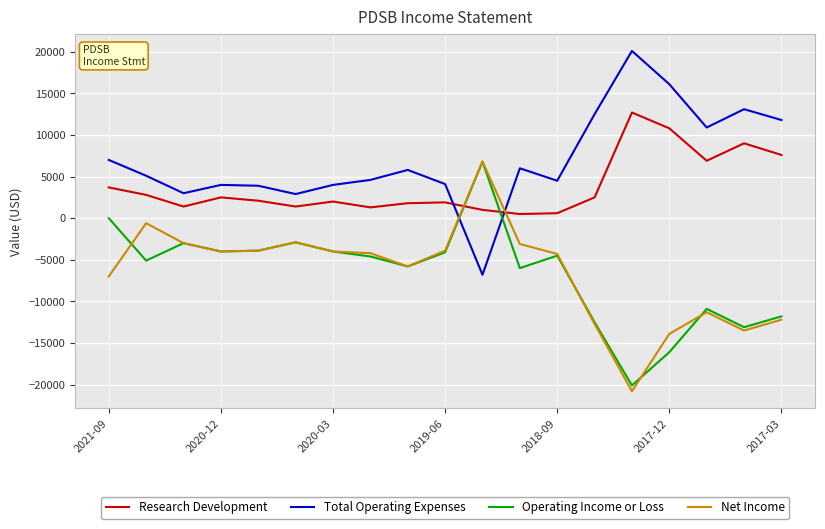

What is the smallest value displayed?

-20800